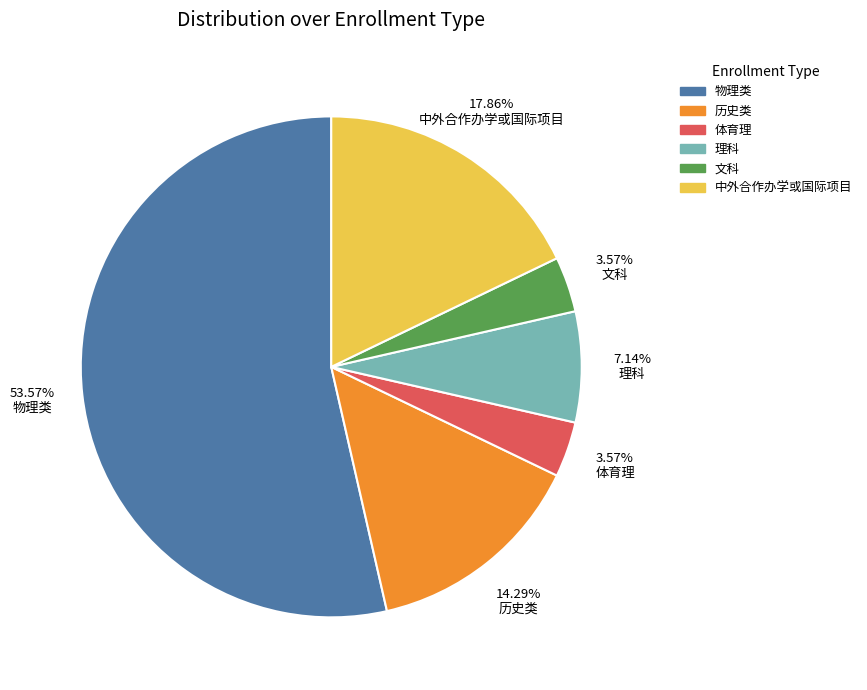

To the nearest percent, what percentage of the pie is 理科?

7%